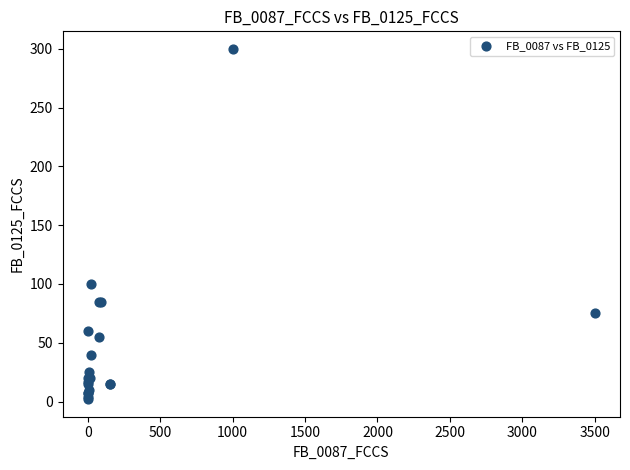

What Y value in the scatter plot is closest to 151?

100